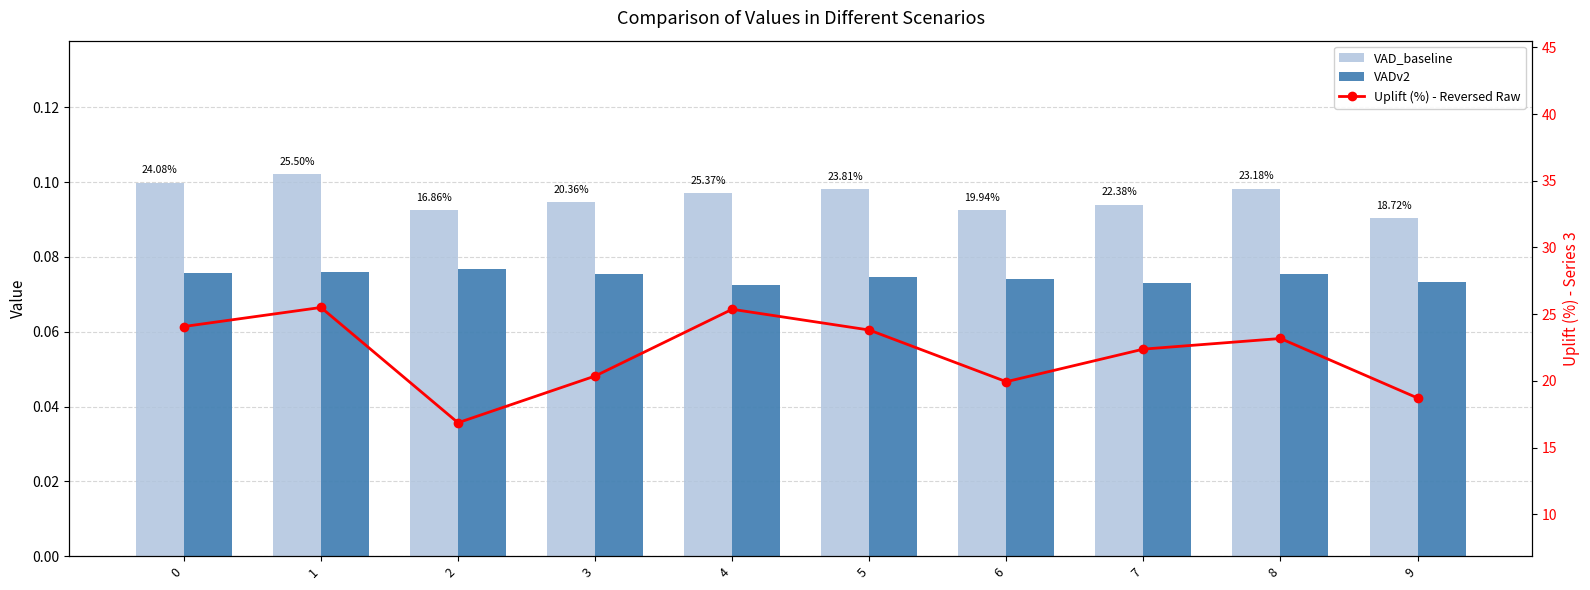

What are all the series names shown in the legend?

VAD_baseline, VADv2, Uplift (%) - Reversed Raw